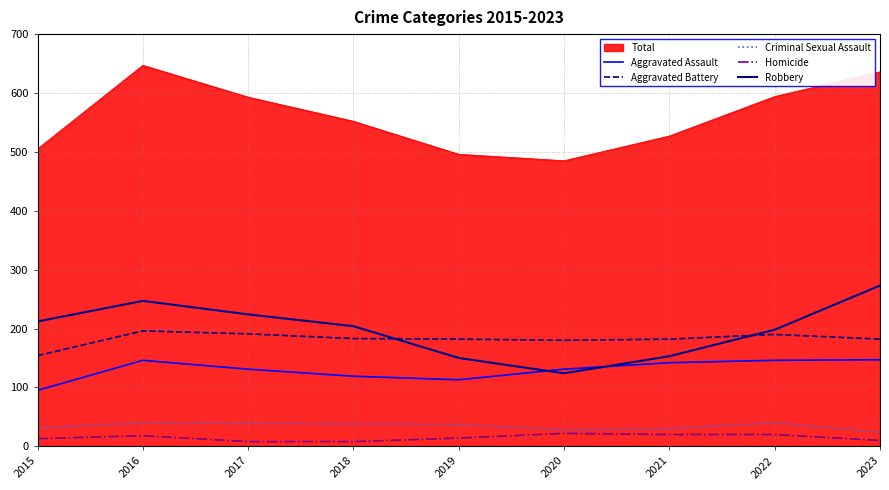

What is the lowest value of the Aggravated Assault series?

95